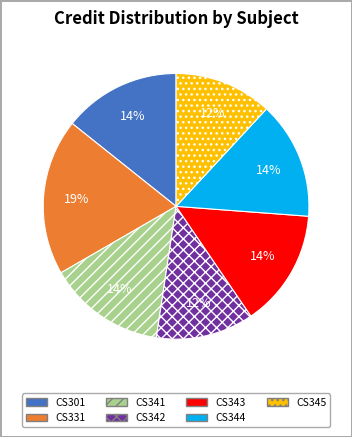

To the nearest percent, what is the combined percentage of CS345 and CS301?

26%